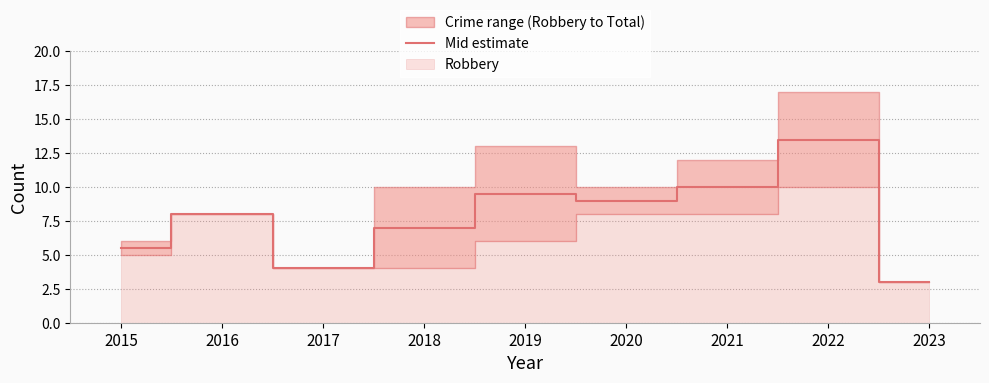

Where does the data first go above 8?

2019